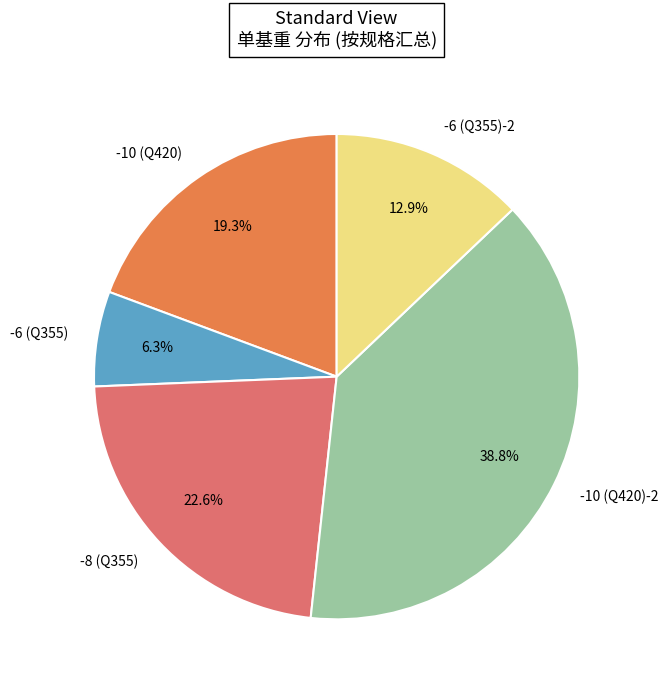

What is the largest slice in the pie chart?

-10 (Q420)-2